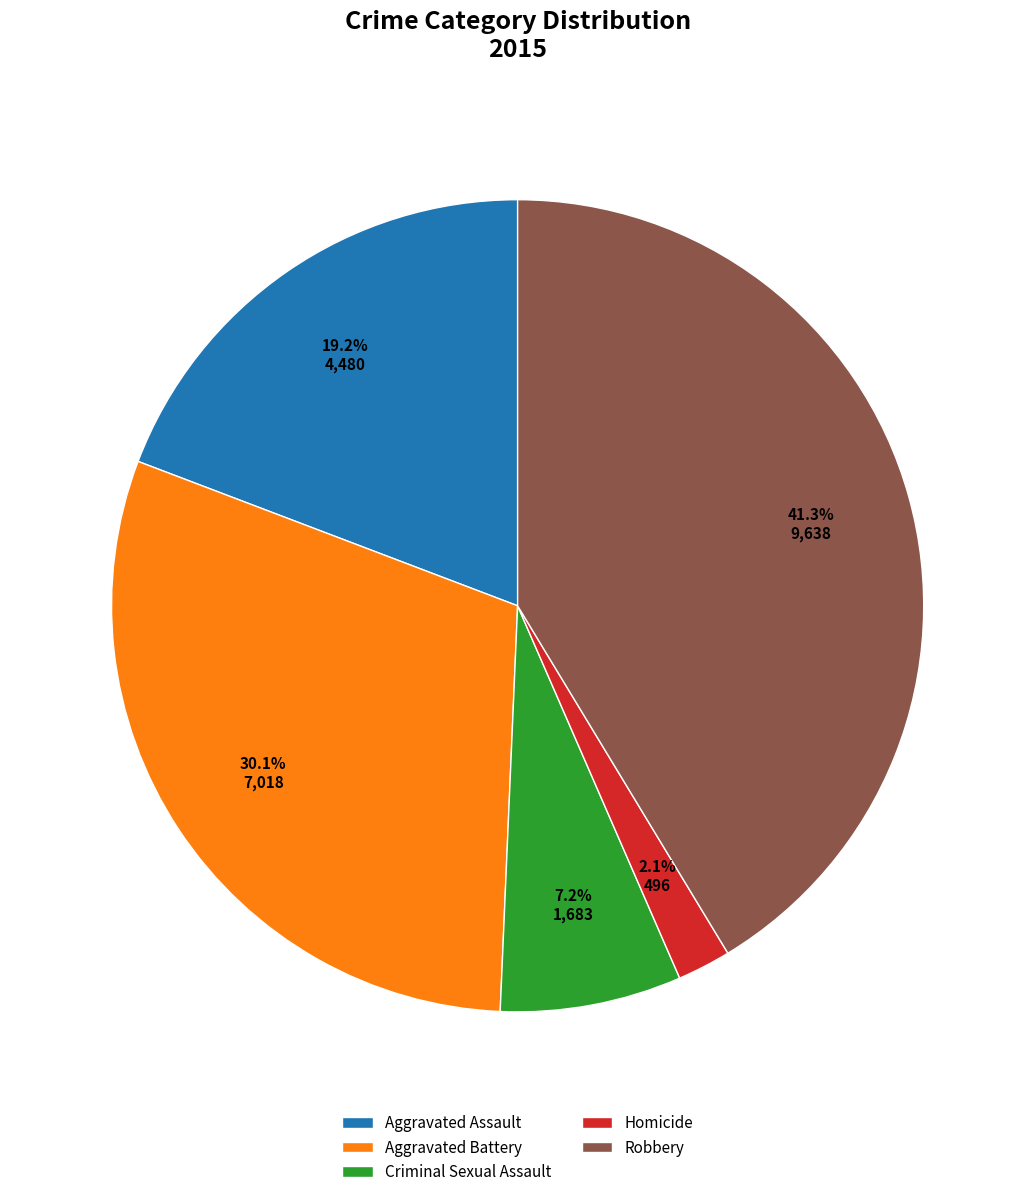

What percentage do Criminal Sexual Assault and Aggravated Battery together represent?

37.3%